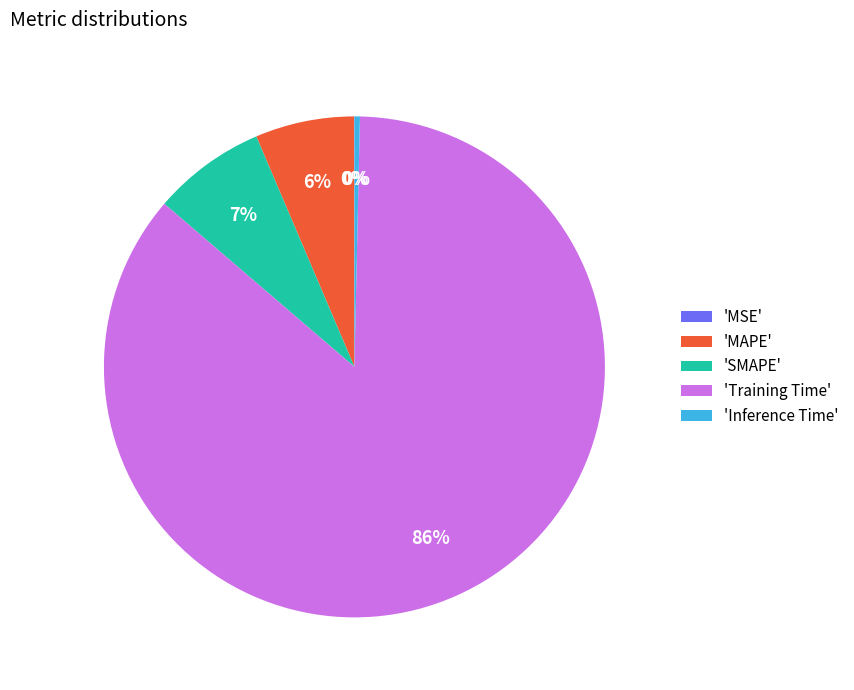

To the nearest percent, what is the average slice percentage?

20%